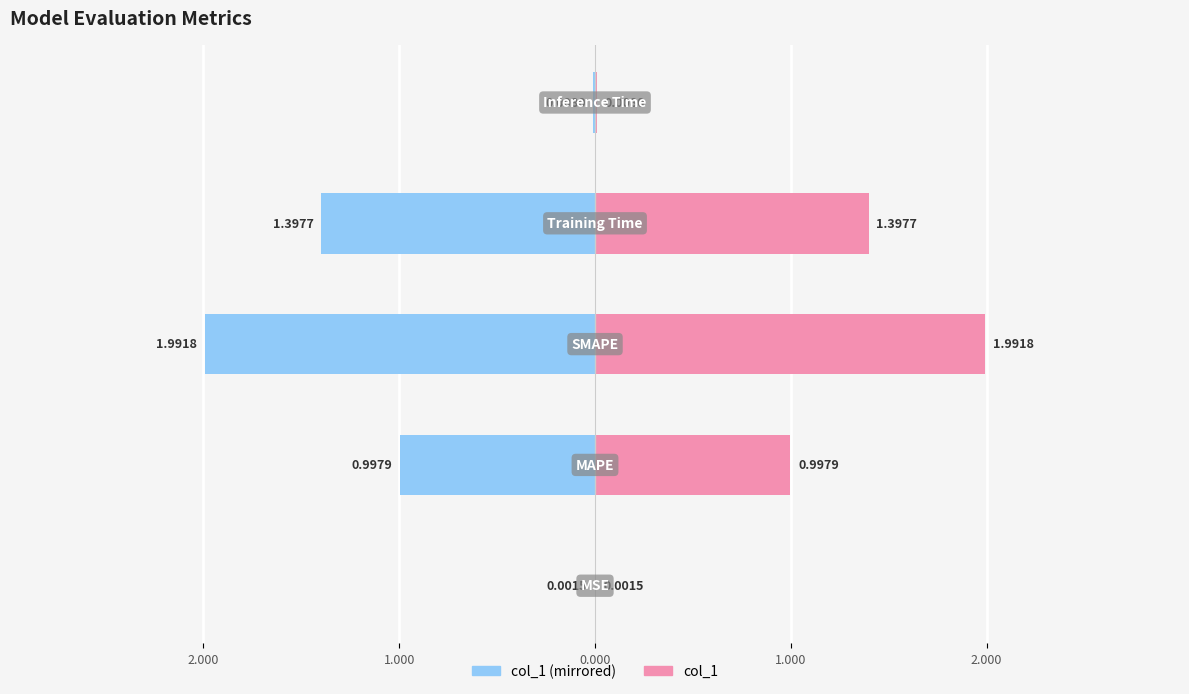

Reading left to right, extract all data points from this chart.

col_1 (left): 3.000=-0.0	2.000=-1.0	1.000=-2.0	0.000=-1.4	1.000=-0.0
col_1 (right): 3.000=0.0	2.000=1.0	1.000=2.0	0.000=1.4	1.000=0.0